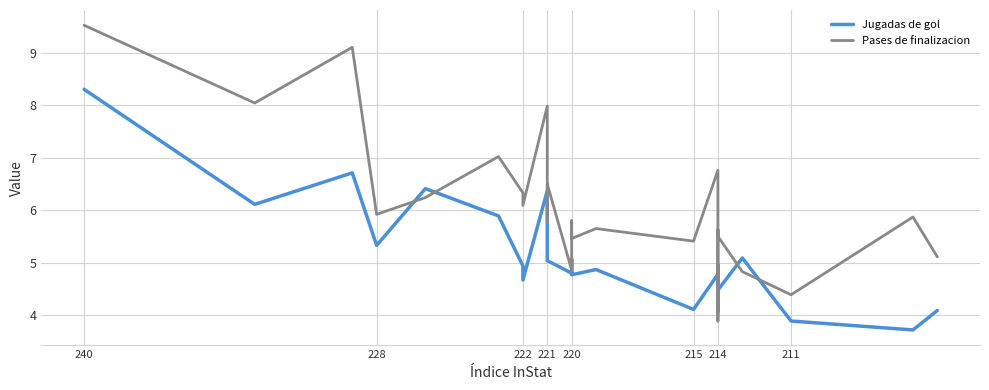

How many interior local peaks does the Pases de finalizacion series have?

9